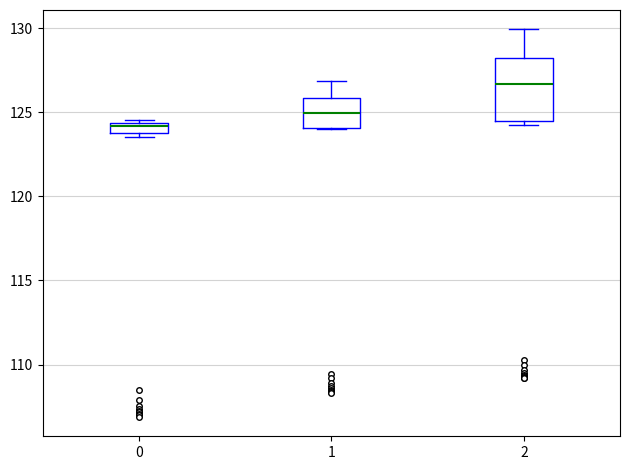

Which box has the lowest median line?

0